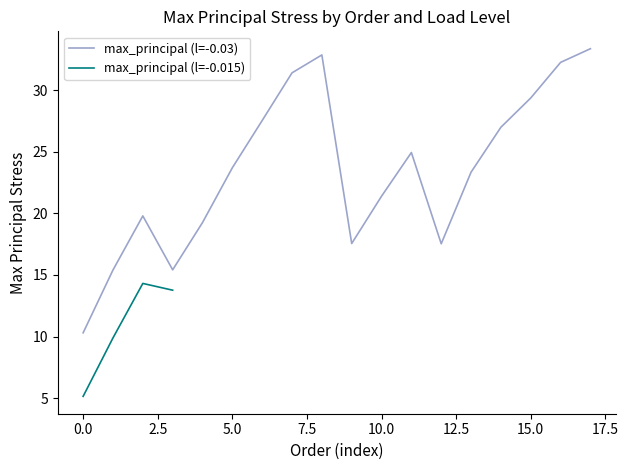

Which label corresponds to the largest value in the chart?

17